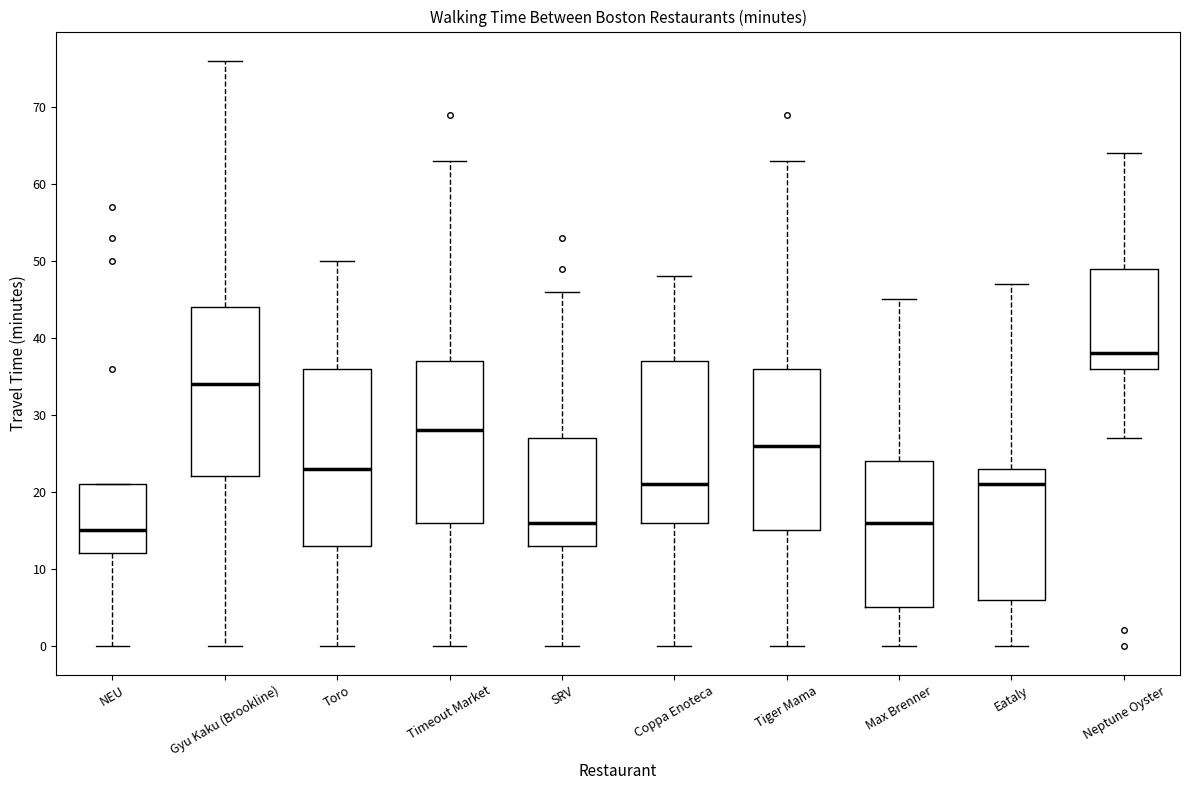

Reading left to right, read every box against the y-axis: the position of its median line, the range the box covers, and the ends of its whiskers. The values are not printed on the chart, so give them approximately, as read against the axis.

NEU: median 15, box 12 to 21, whiskers 0 to 21
Gyu Kaku (Brookline): median 34, box 22 to 44, whiskers 0 to 76
Toro: median 23, box 13 to 36, whiskers 0 to 50
Timeout Market: median 28, box 16 to 37, whiskers 0 to 63
SRV: median 16, box 13 to 27, whiskers 0 to 46
Coppa Enoteca: median 21, box 16 to 37, whiskers 0 to 48
Tiger Mama: median 26, box 15 to 36, whiskers 0 to 63
Max Brenner: median 16, box 5 to 24, whiskers 0 to 45
Eataly: median 21, box 6 to 23, whiskers 0 to 47
Neptune Oyster: median 38, box 36 to 49, whiskers 27 to 64